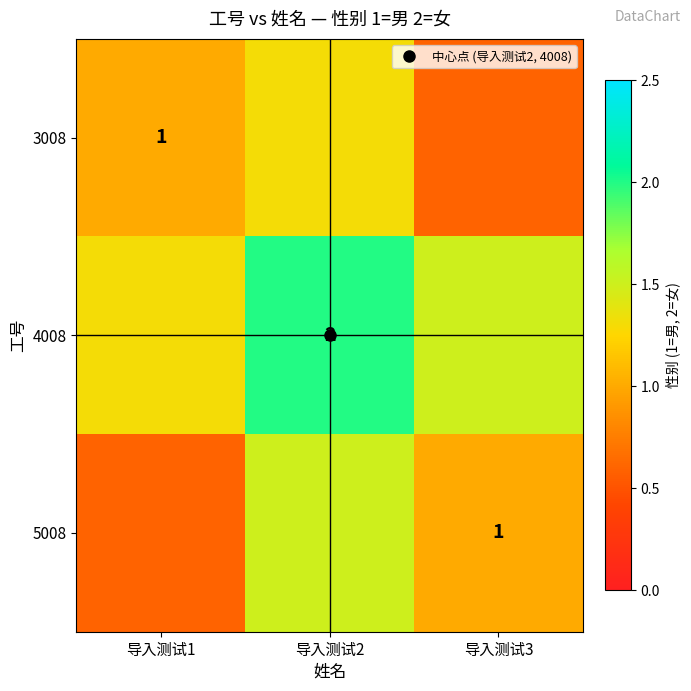

At which label does 5008 reach its minimum?

导入测试1